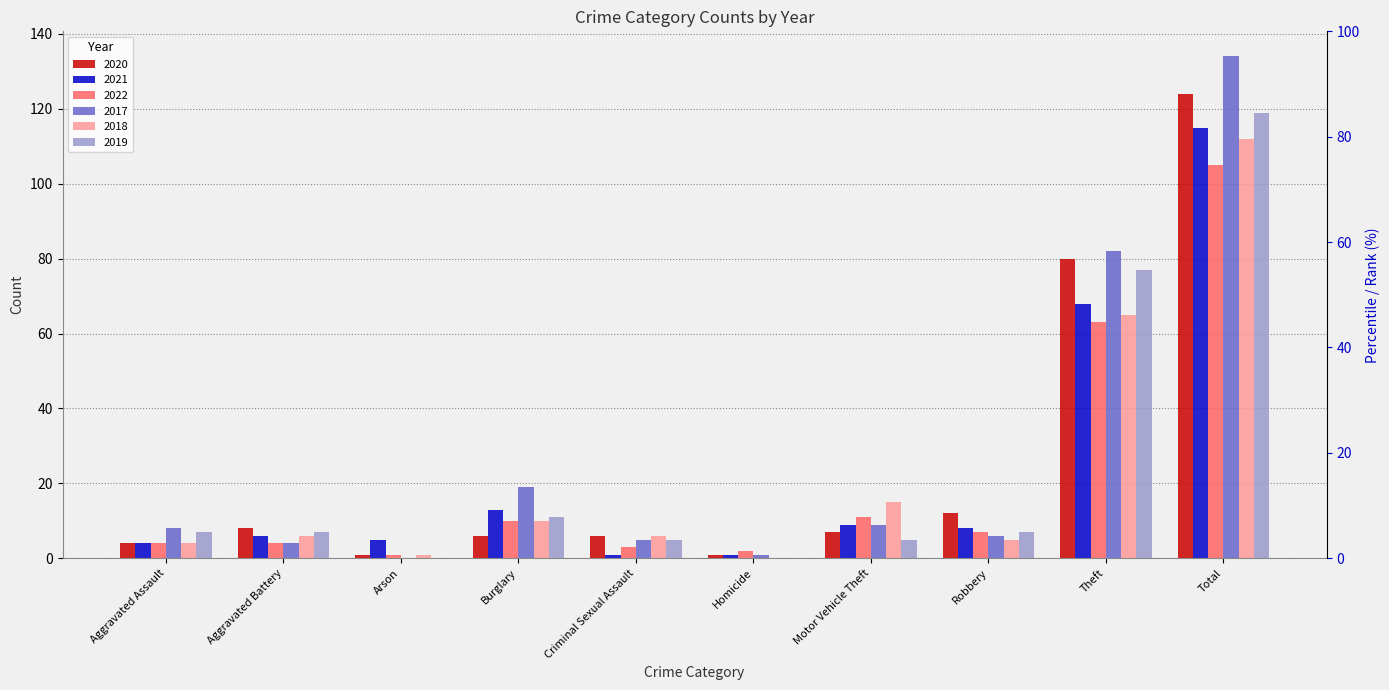

Which series changed the most between Homicide and Theft?

2017